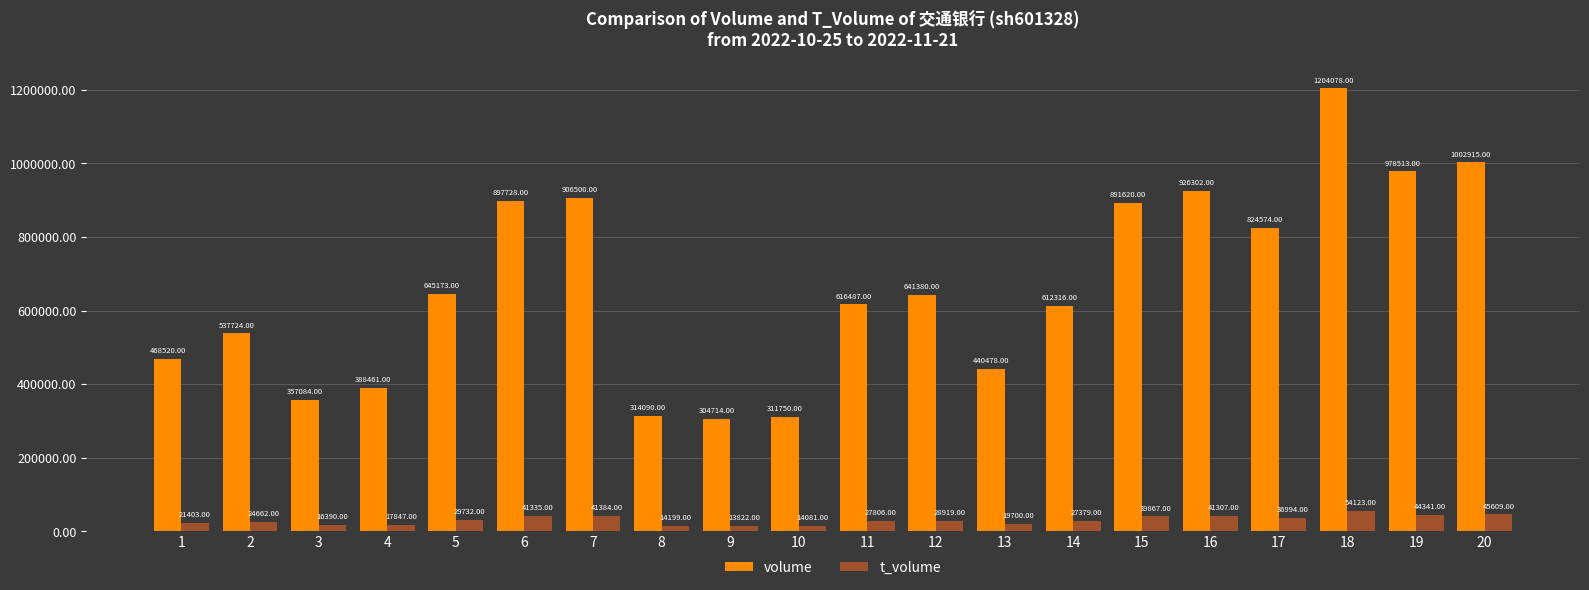

At which label does t_volume reach its minimum?

9